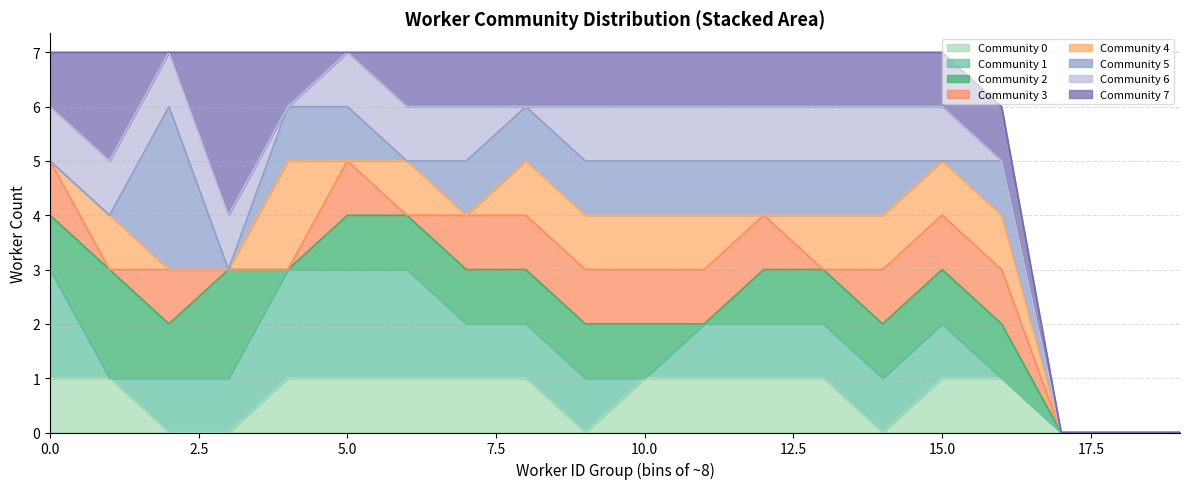

How many lines are shown in the chart?

8